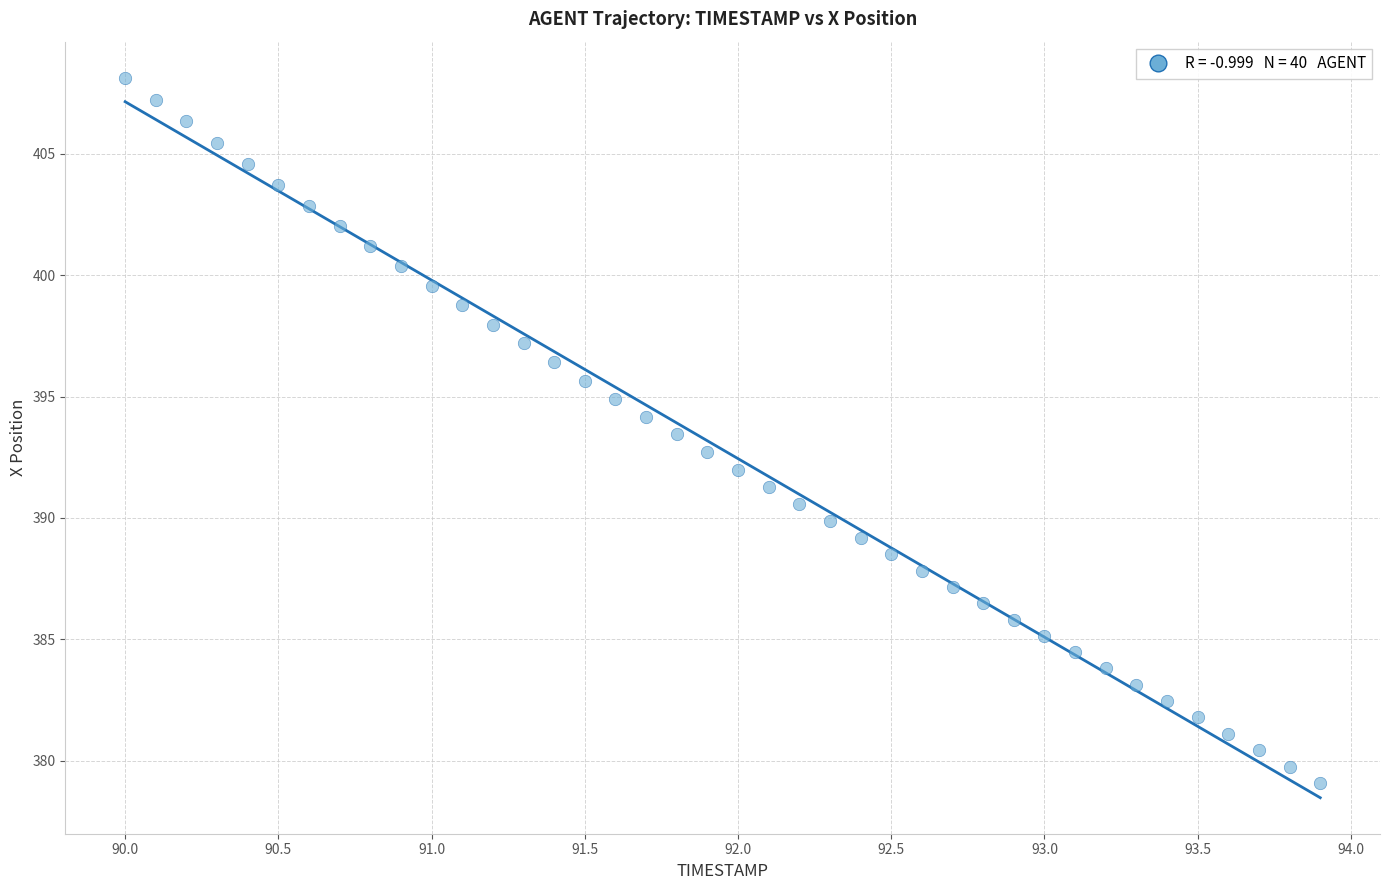

What is the range of Y values (max minus min)?

29.1